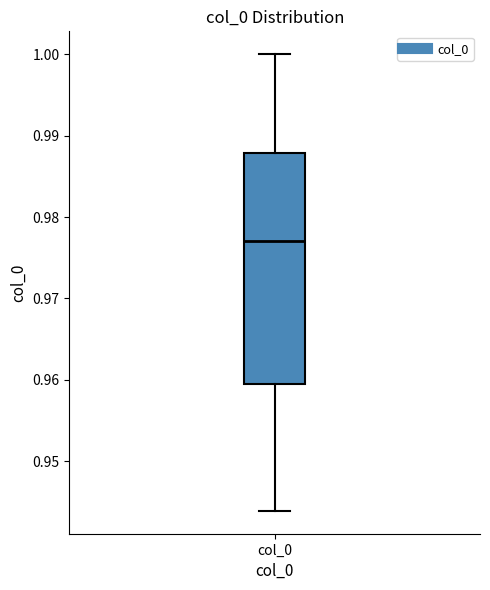

Read this box plot against the y-axis: the position of the median line, the range covered by the box, and the ends of both whiskers. The values are not printed on the chart, so give them approximately, as read against the axis.

median 0.977, box 0.960 to 0.988, whiskers 0.944 to 1.000